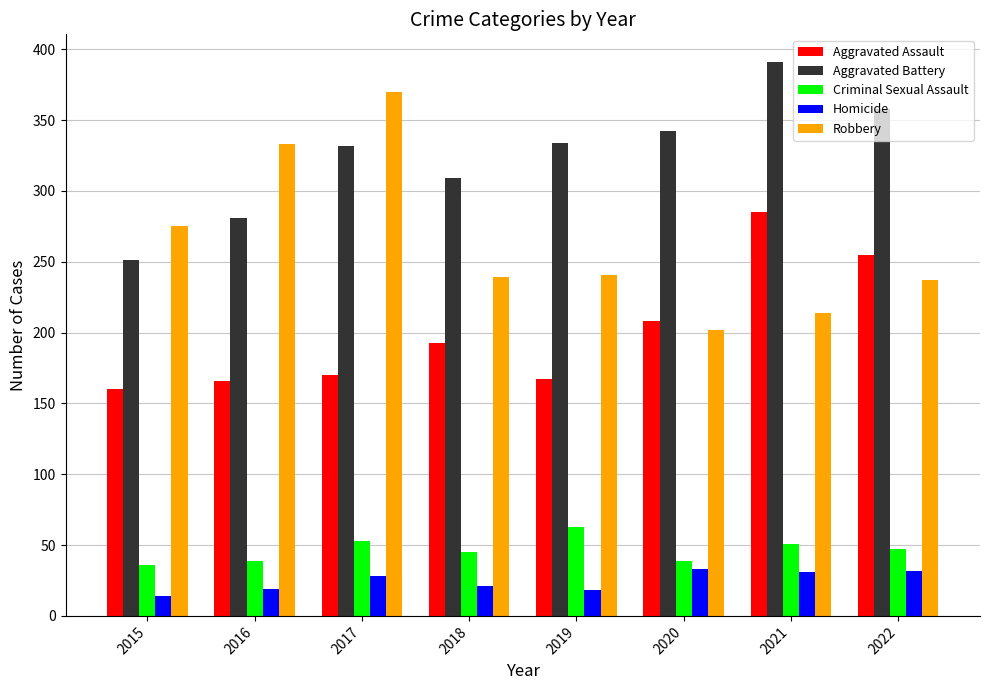

Which series has the largest total across all categories?

Aggravated Battery